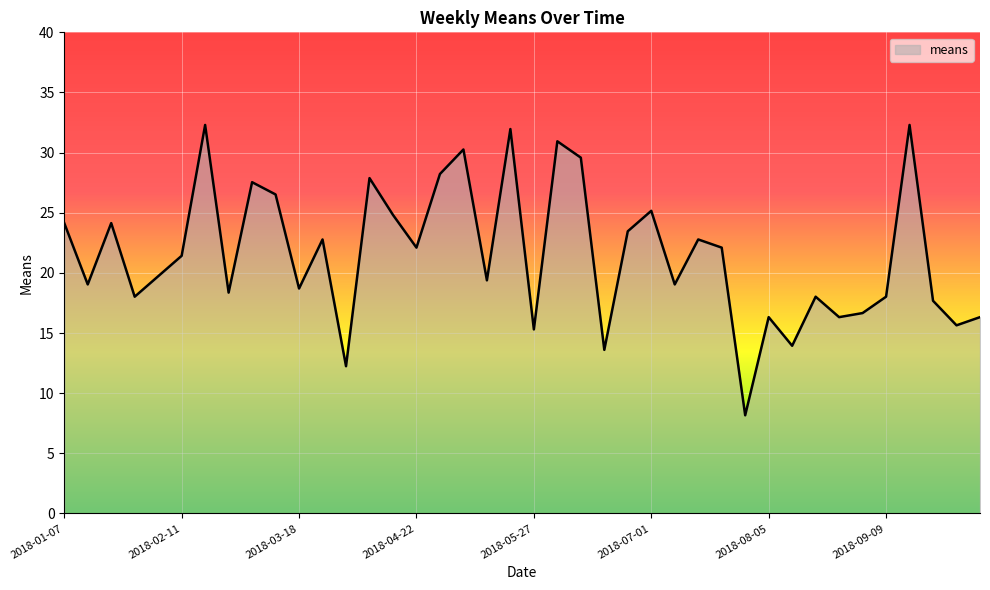

Reading left to right, extract all data points from this chart.

24.1	19.0	24.1	18.0	19.7	21.4	32.3	18.4	27.5	26.5	18.7	22.8	12.2	27.9	24.8	22.1	28.2	30.3	19.4	32.0	15.3	30.9	29.6	13.6	23.5	25.2	19.0	22.8	22.1	8.2	16.3	13.9	18.0	16.3	16.7	18.0	32.3	17.7	15.6	16.3